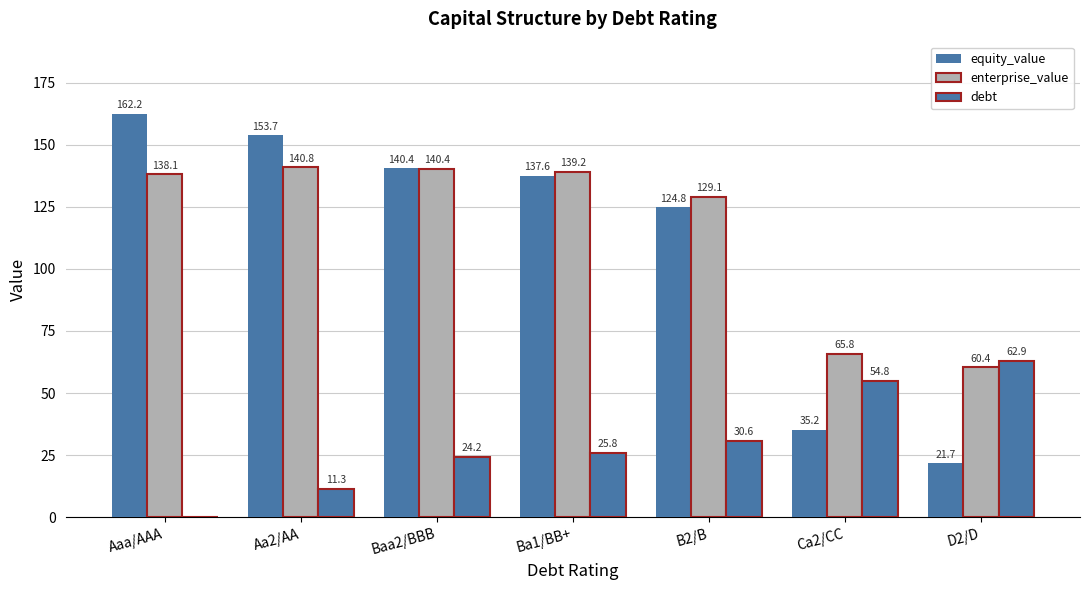

Are the bars grouped side by side (vs. stacked)?

Yes